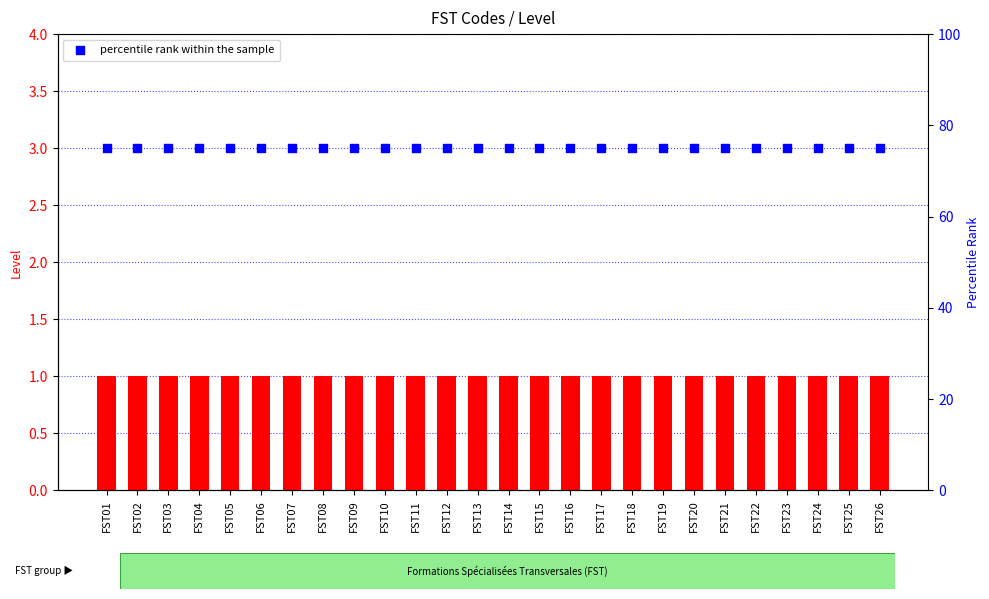

Which series contains the highest Y value?

percentile rank within the sample